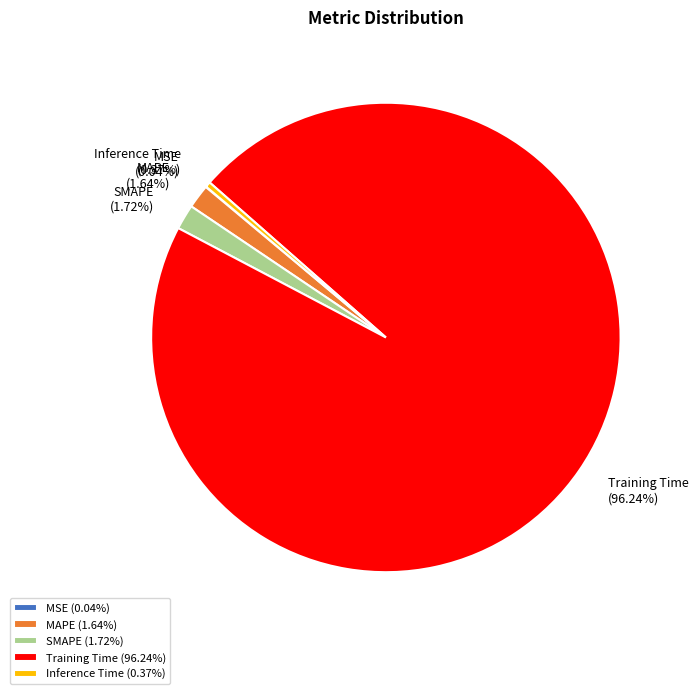

The SMAPE slice represents 2% of the pie. True or false?

True